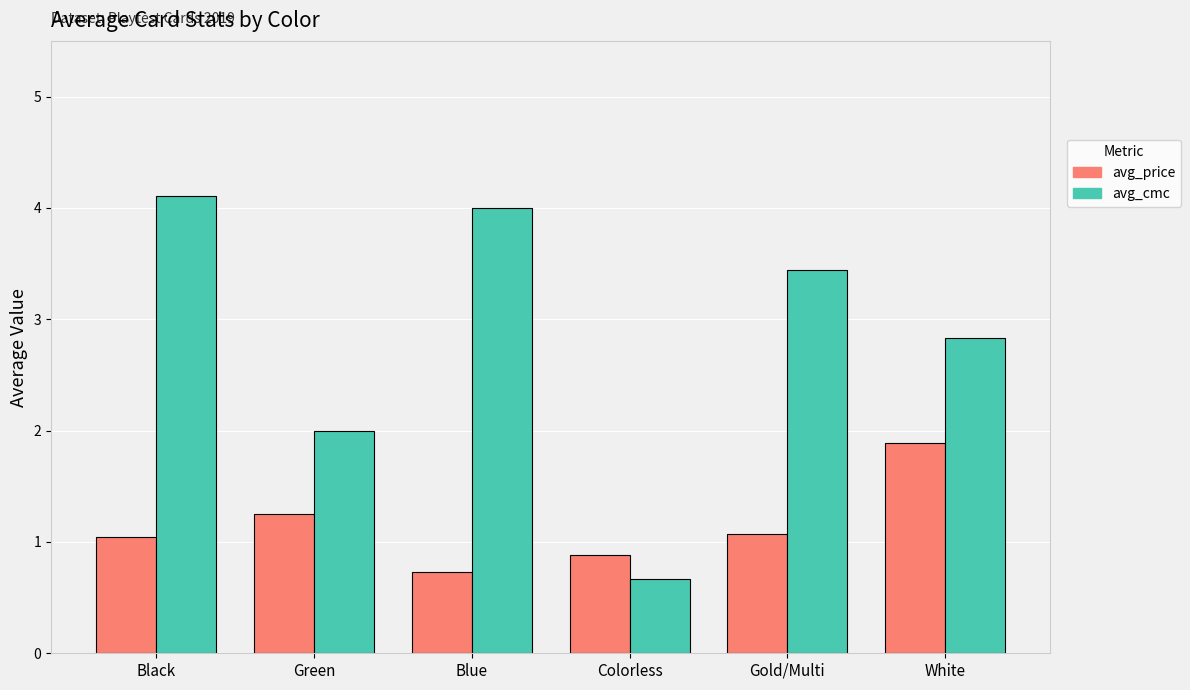

How many groups of bars are there?

6